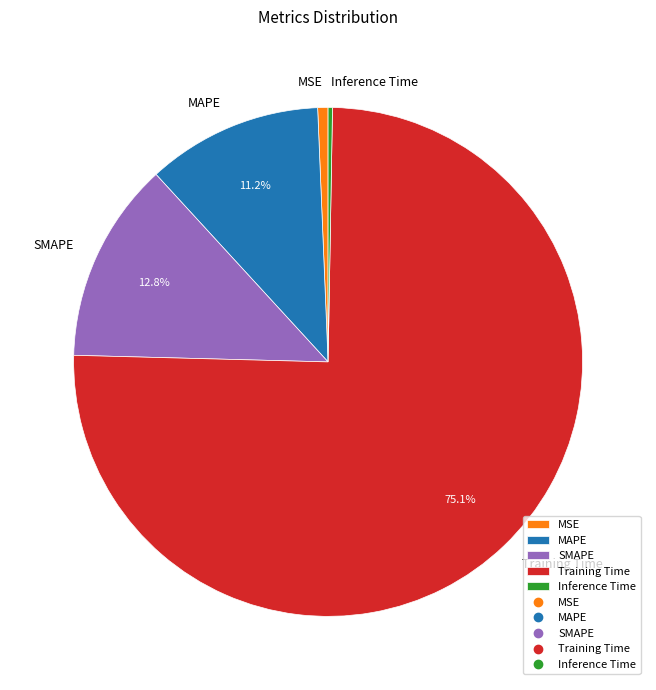

Is it true that SMAPE is 3% of the pie?

False